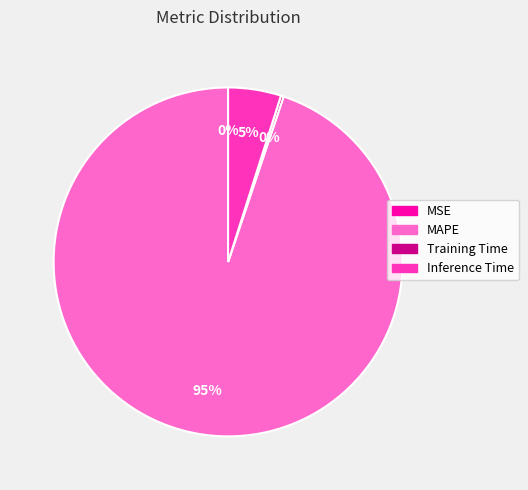

Is it true that MAPE is 95% of the pie?

True